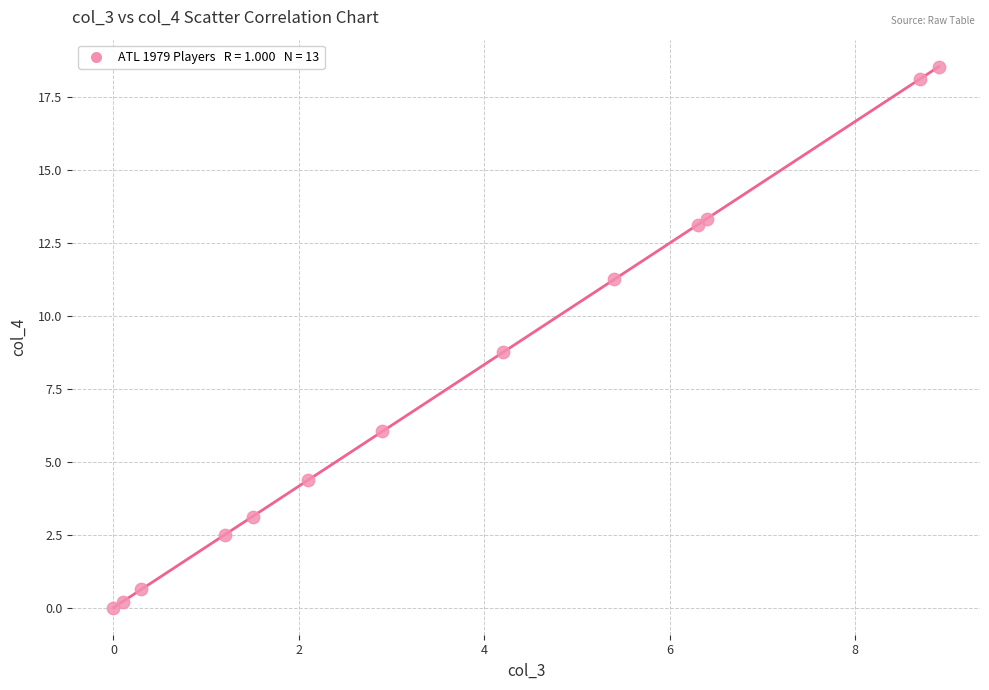

What Y value in the scatter plot is closest to 9?

8.8